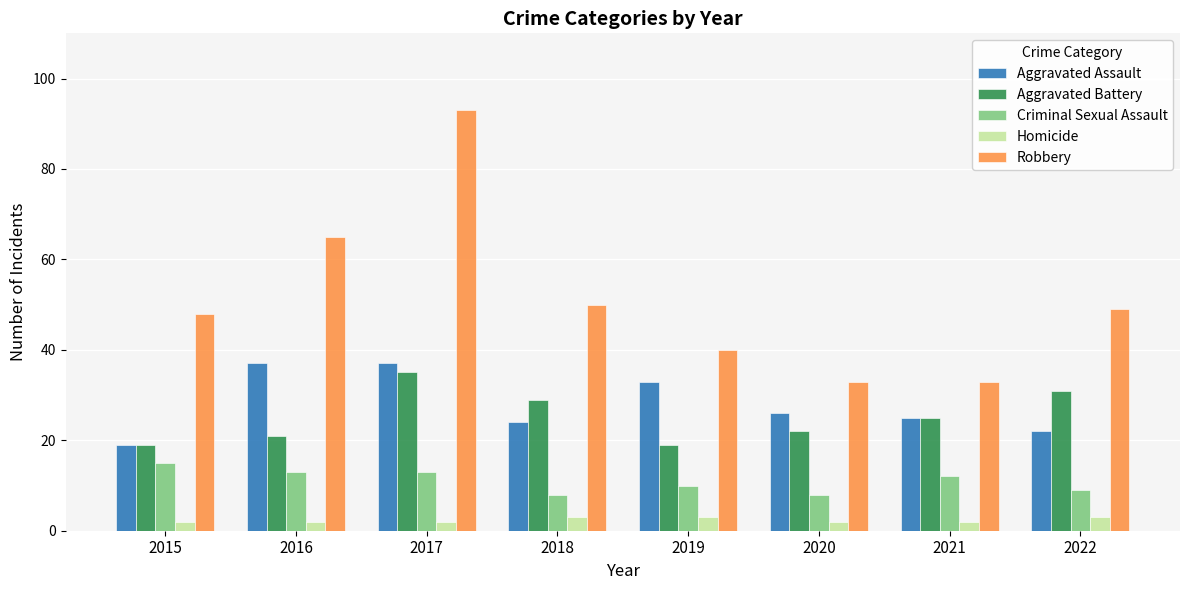

How many data points does each series have?

8